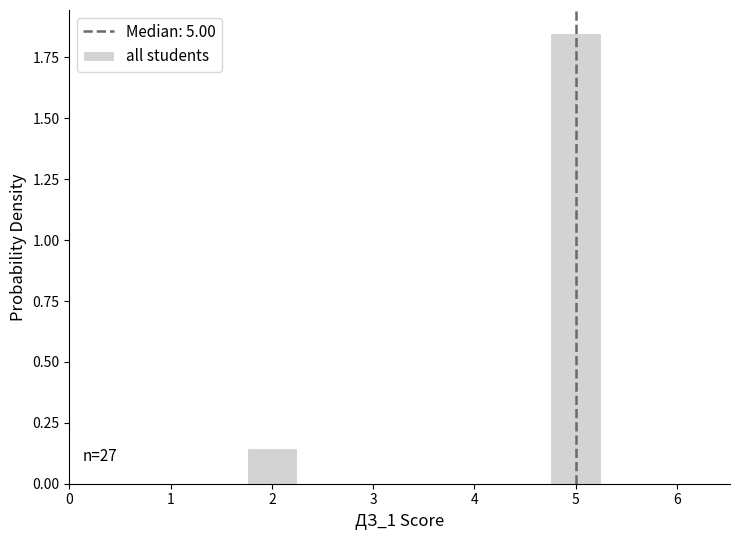

Which range on the x-axis has the tallest bar?

4.75 to 5.25